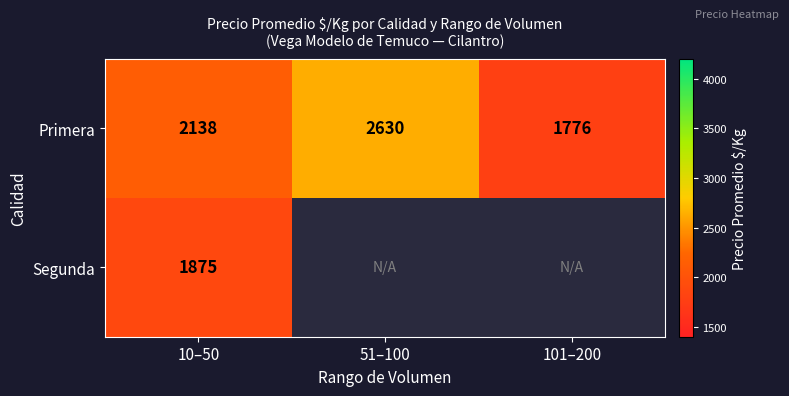

At 10–50, list the series in order from largest to smallest.

Primera, Segunda